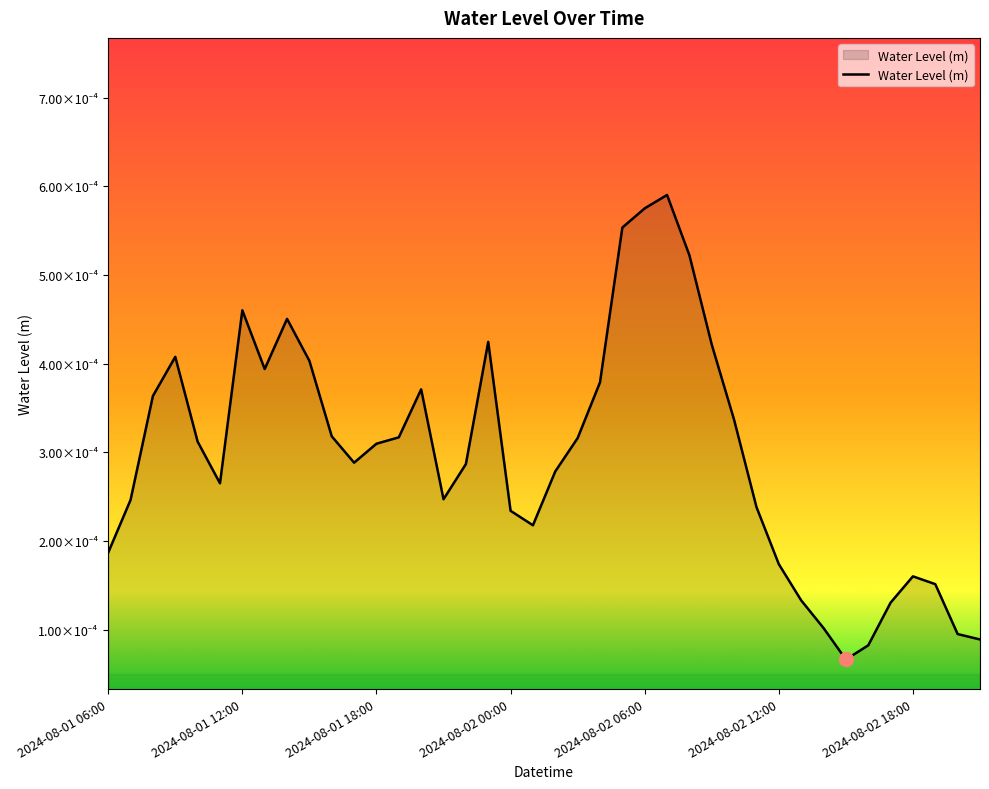

Does the chart have visible grid lines?

No